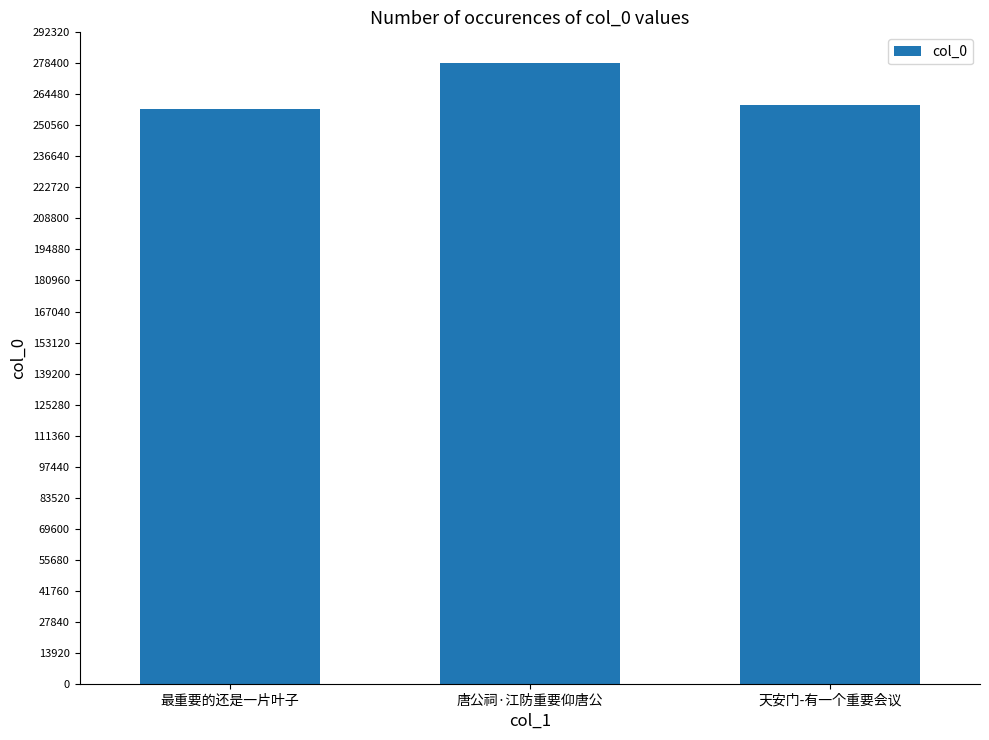

Where is the data nearest to the value 268128?

天安门-有一个重要会议